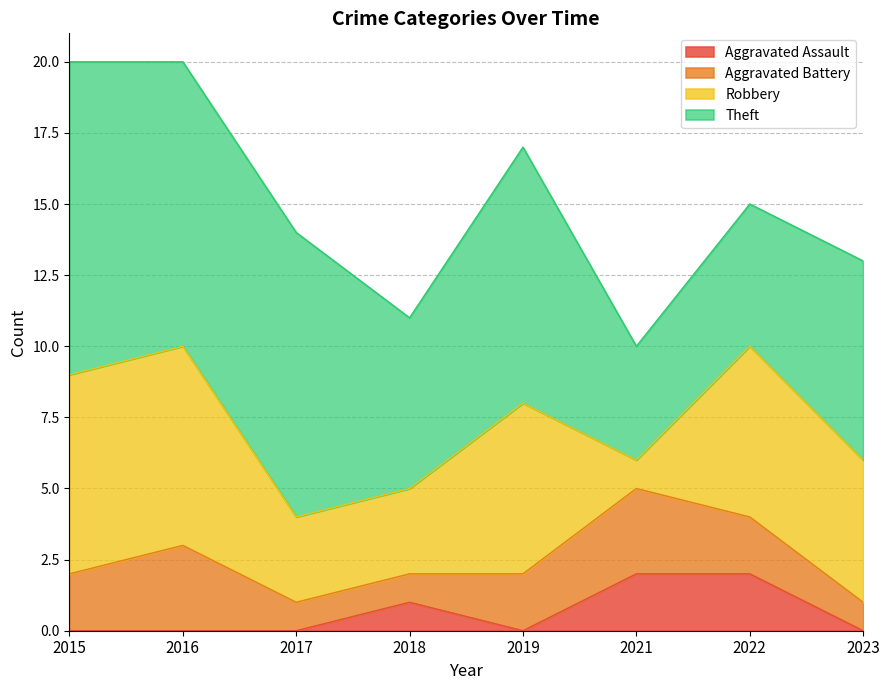

Reading left to right, what are all the values shown in this chart?

Aggravated Assault: 0	0	0	1	0	2	2	0
Aggravated Battery: 2	3	1	1	2	3	2	1
Robbery: 7	7	3	3	6	1	6	5
Theft: 11	10	10	6	9	4	5	7